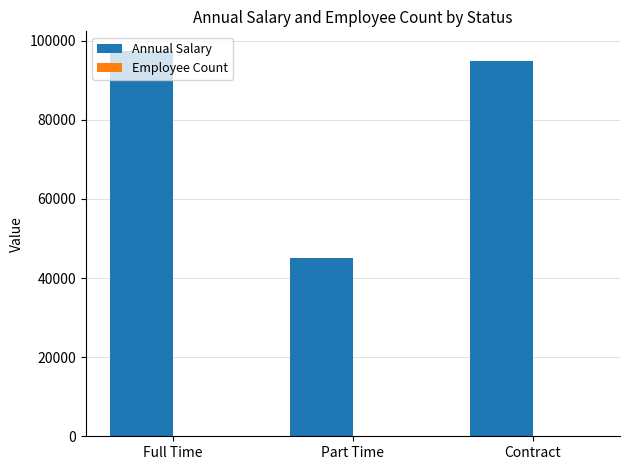

What is the greatest value displayed?

97500